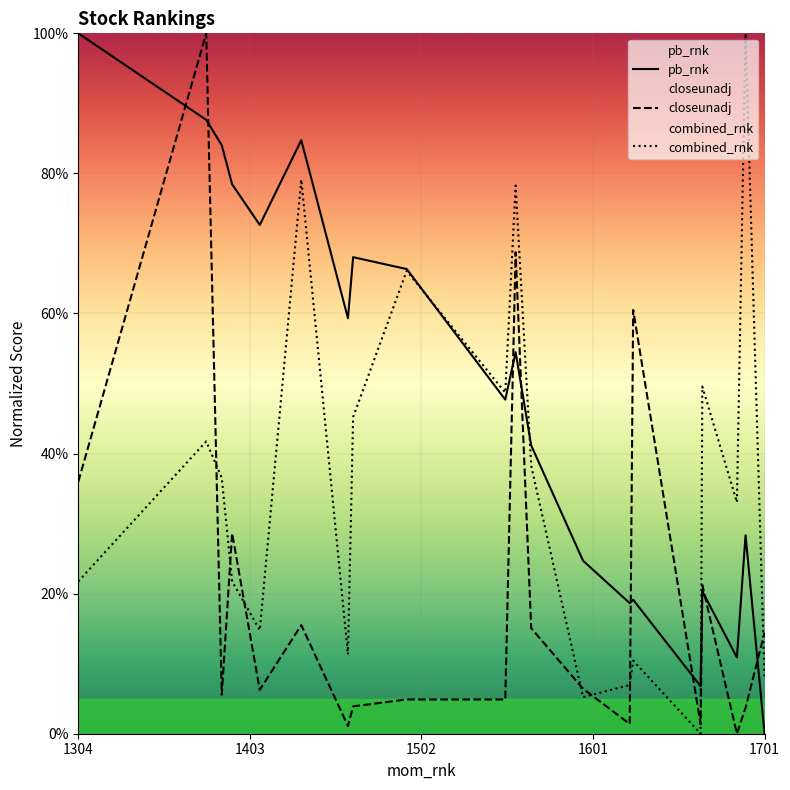

Which series has the largest total across all categories?

pb_rnk